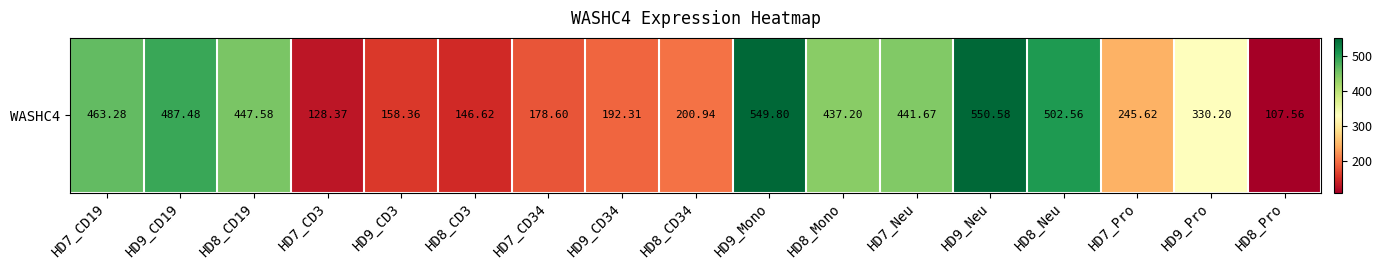

Reading left to right, list all the values displayed in this chart.

HD7_CD19=463.3	HD9_CD19=487.5	HD8_CD19=447.6	HD7_CD3=128.4	HD9_CD3=158.4	HD8_CD3=146.6	HD7_CD34=178.6	HD9_CD34=192.3	HD8_CD34=200.9	HD9_Mono=549.8	HD8_Mono=437.2	HD7_Neu=441.7	HD9_Neu=550.6	HD8_Neu=502.6	HD7_Pro=245.6	HD9_Pro=330.2	HD8_Pro=107.6